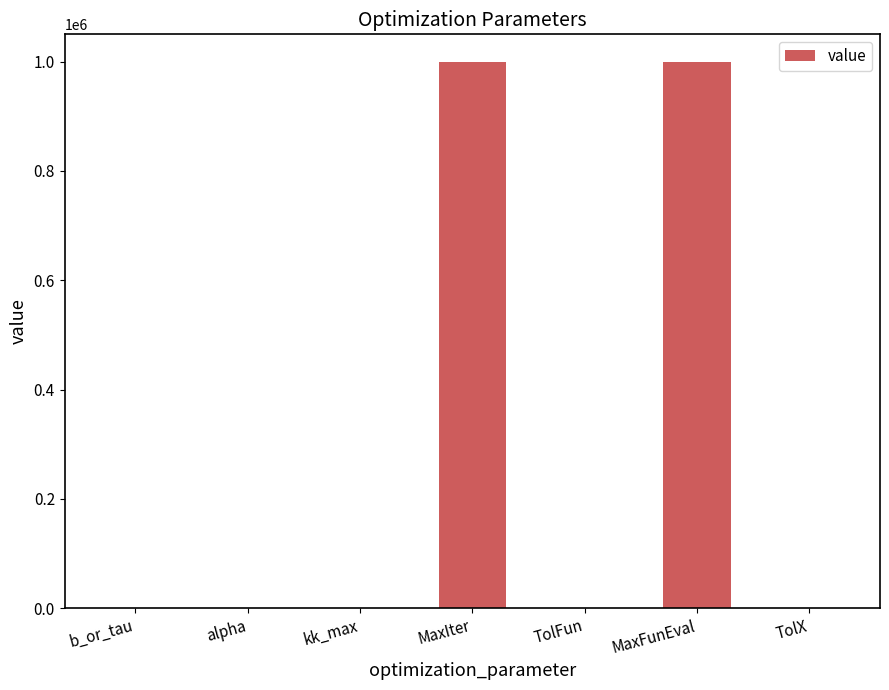

Is it true that the value at MaxIter is 1535428.2?

False